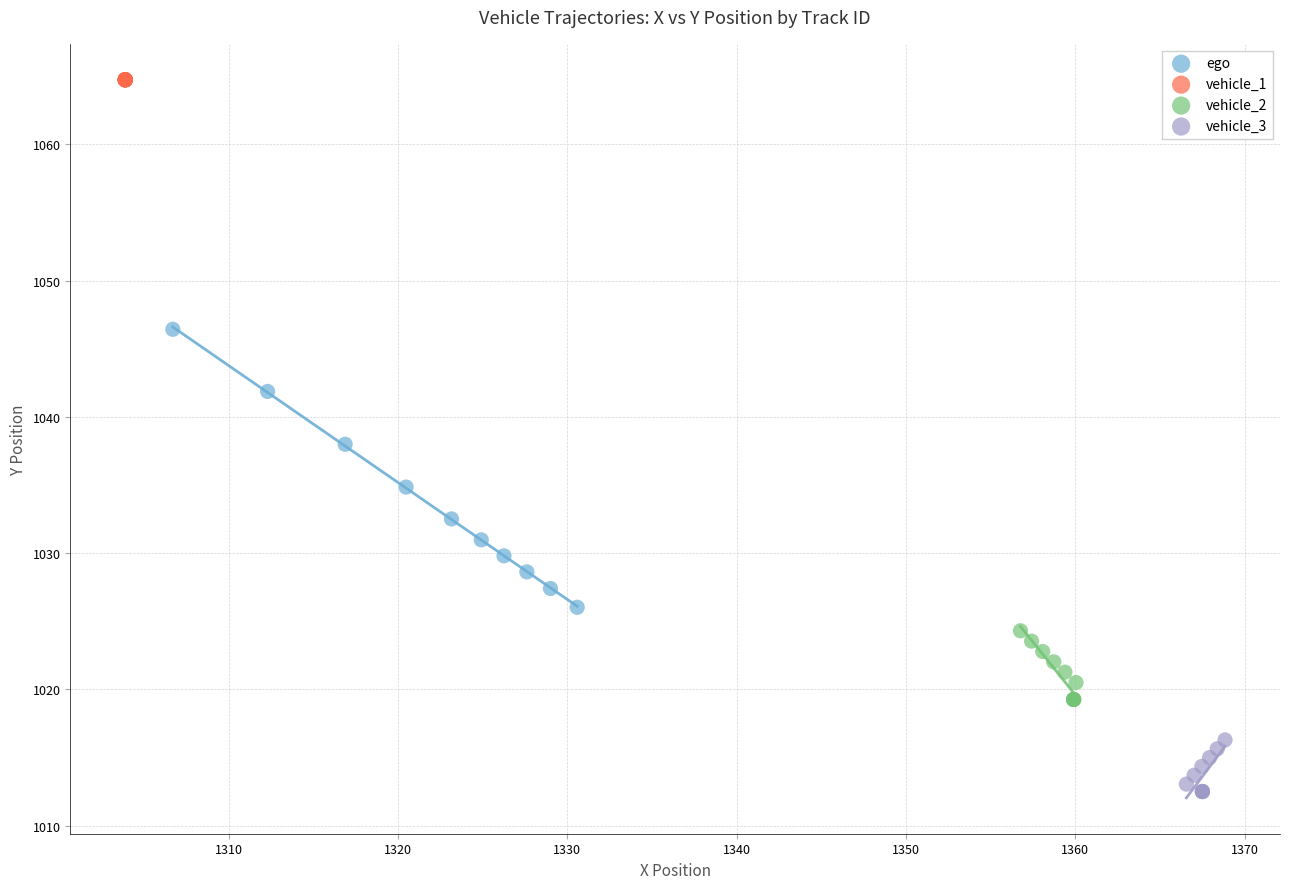

Which series contains the lowest Y value?

vehicle_3